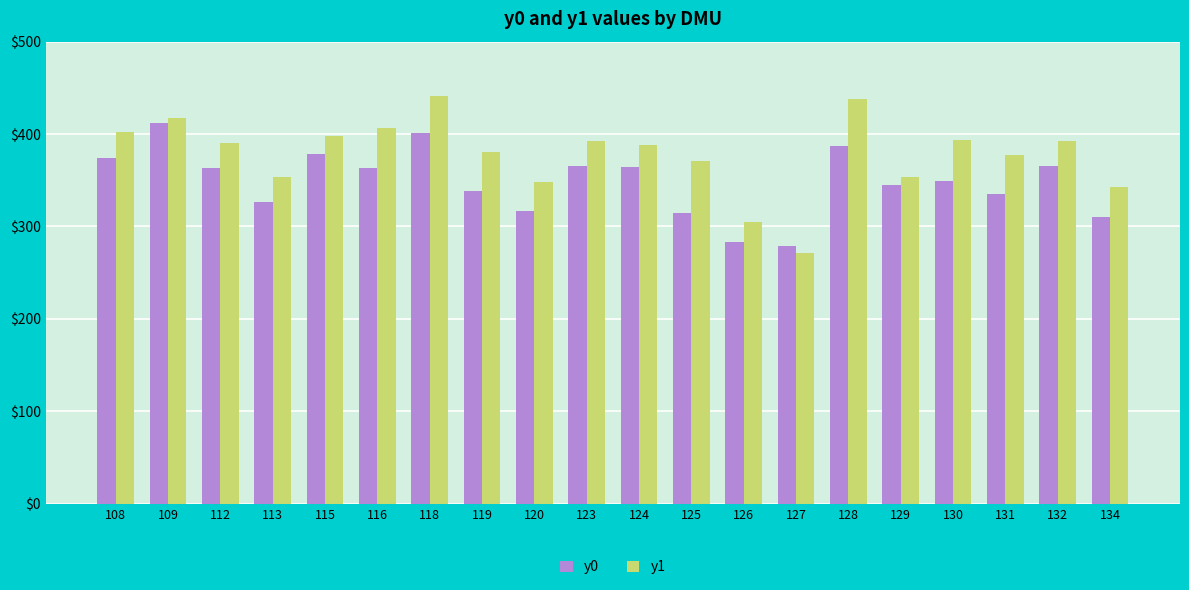

Is the value of y1 at 130 greater than the value of y0 at 119?

Yes